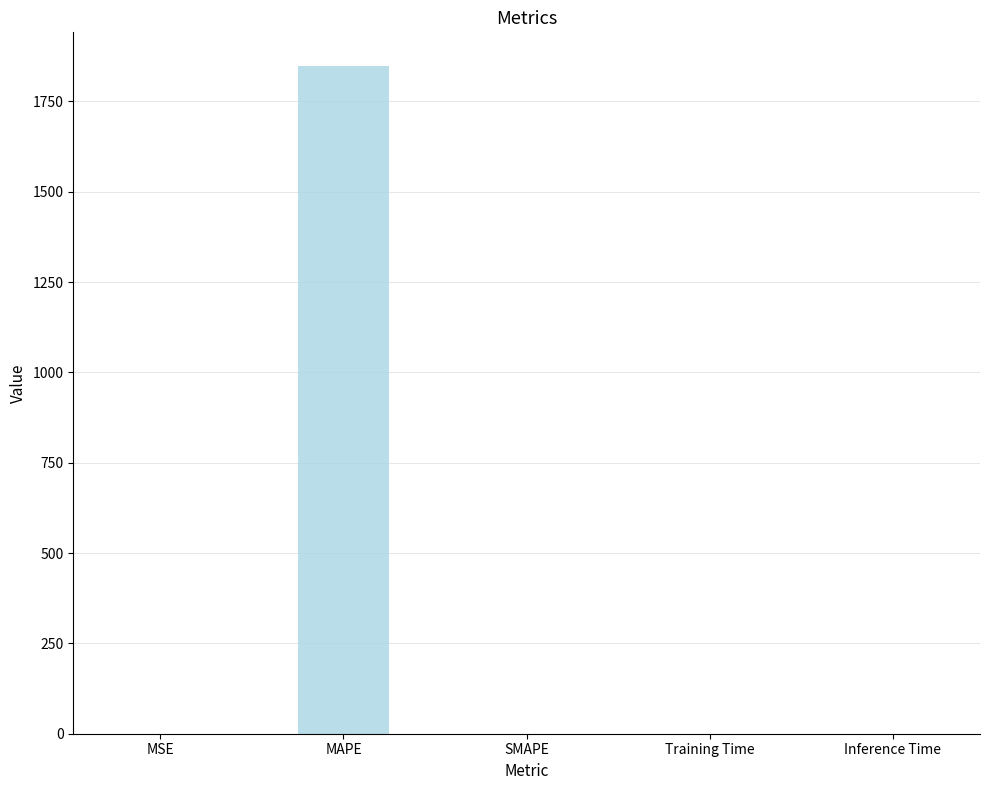

What is the maximum value shown in the chart?

1848.5